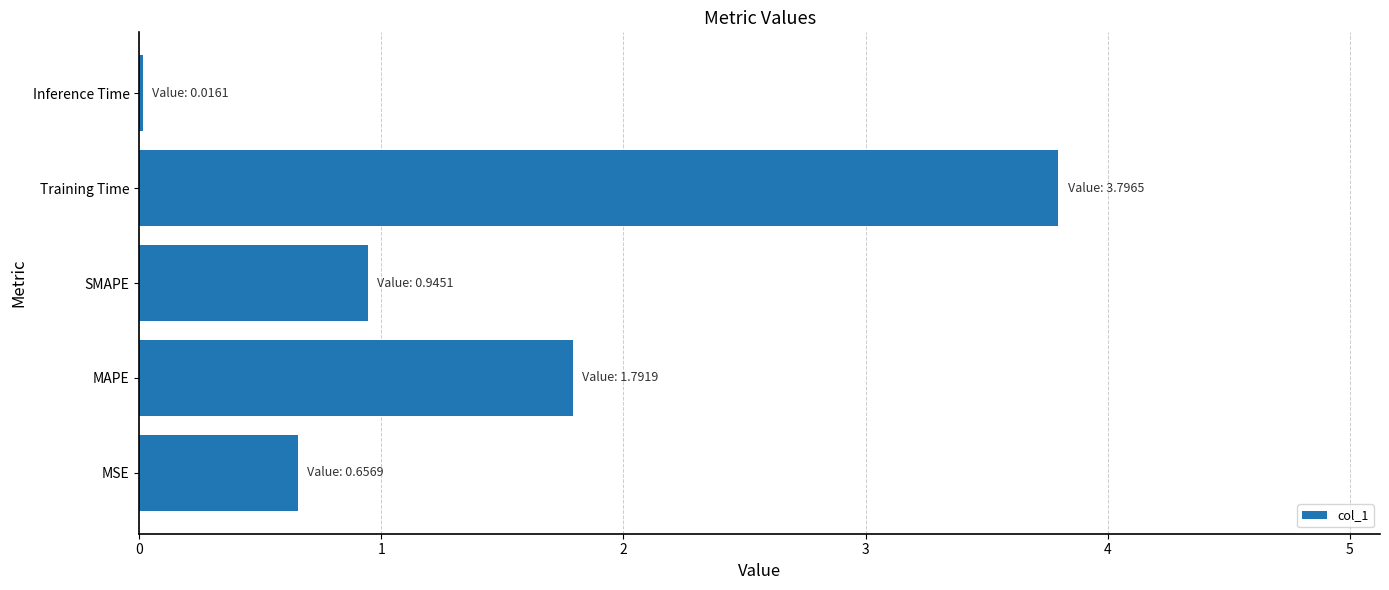

List the labels in order of value, smallest first.

Inference Time, MSE, SMAPE, MAPE, Training Time